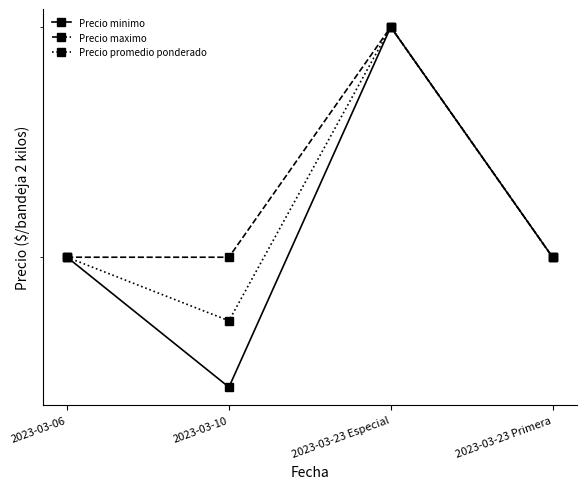

Does the chart display data point markers on the line(s)?

Yes